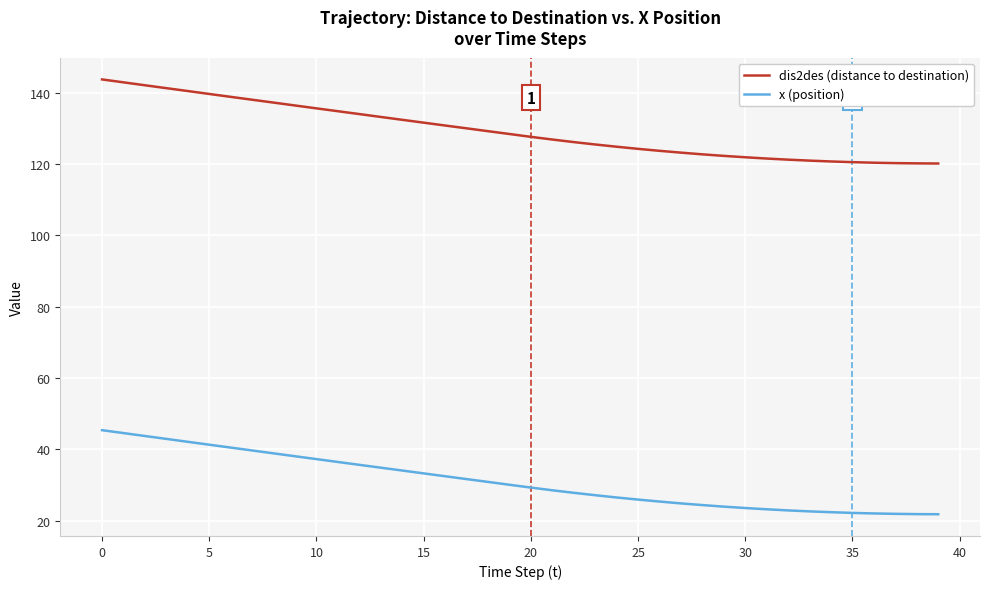

What is the difference between the maximum and minimum values in the dis2des (distance to destination) series?

23.6